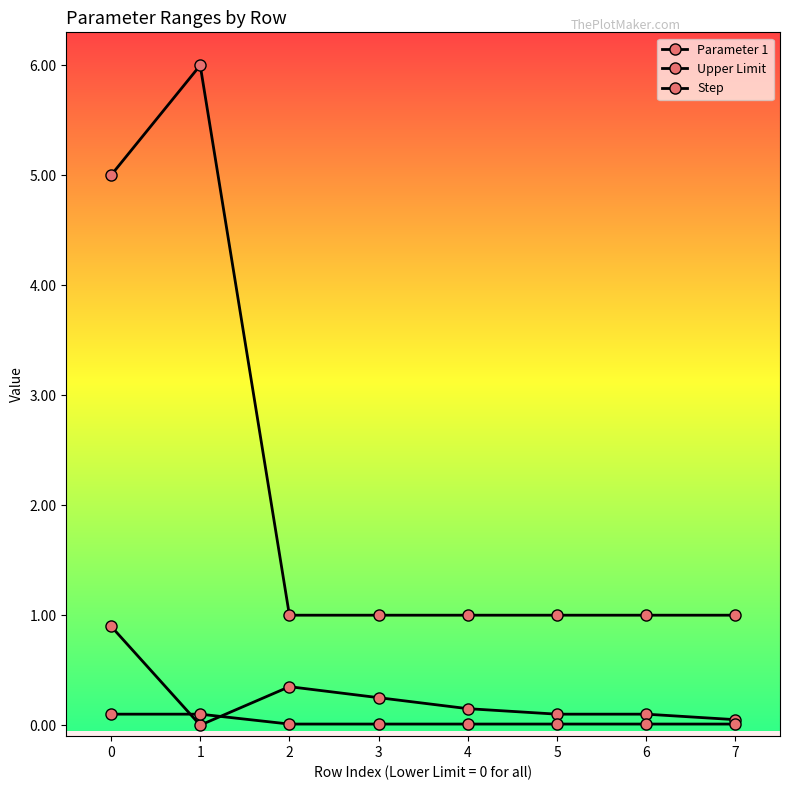

What is the maximum value shown in the chart?

6.0